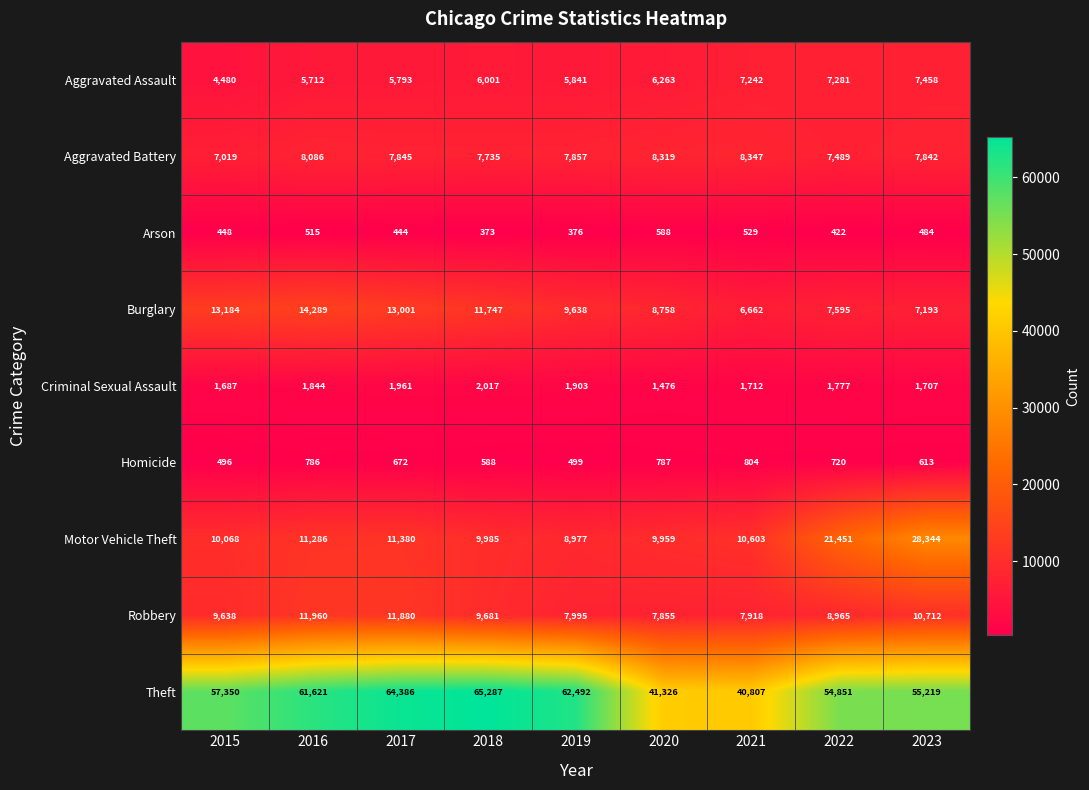

At which label does Burglary first exceed 9638?

2015